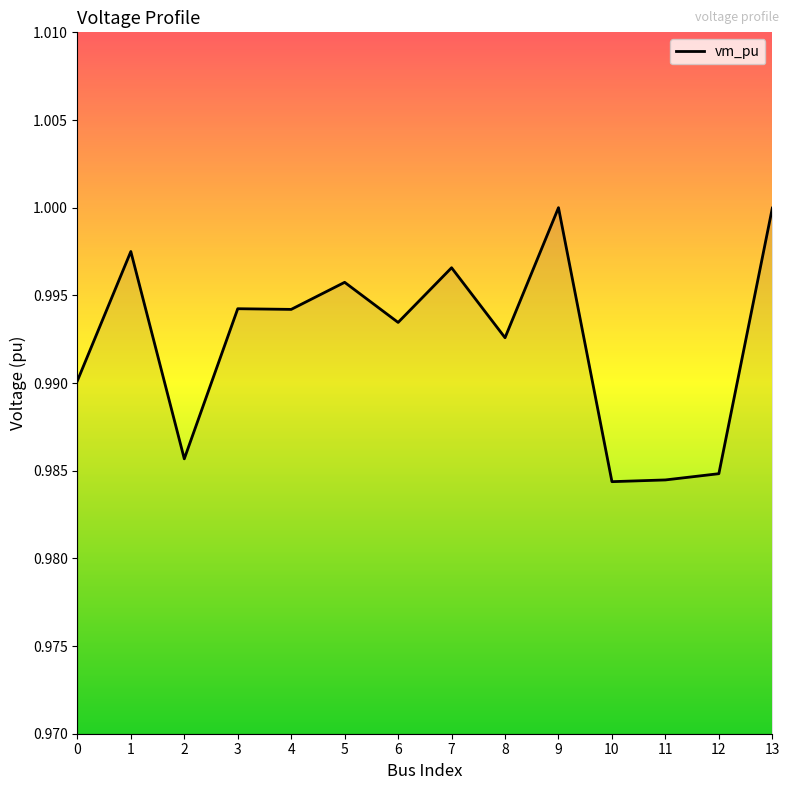

True or false: the data shows 1.0 at 9.

True